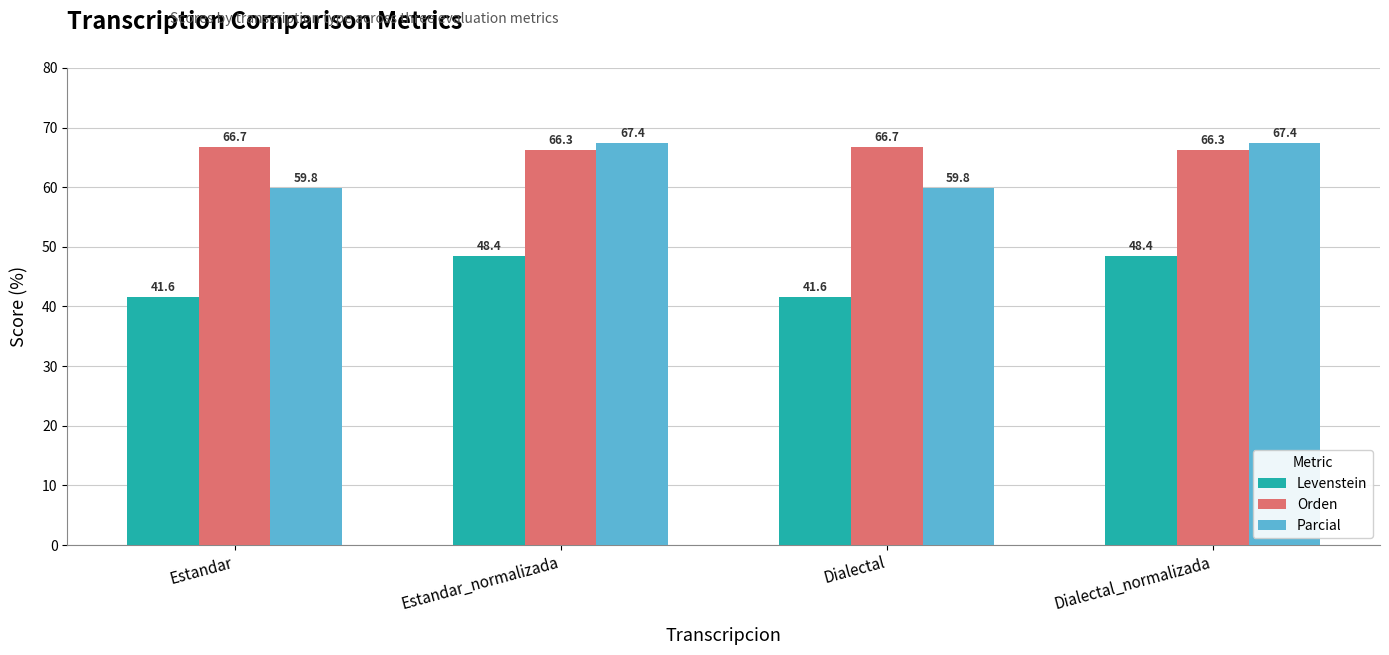

List the series in order of their peak value, lowest first.

Levenstein, Orden, Parcial